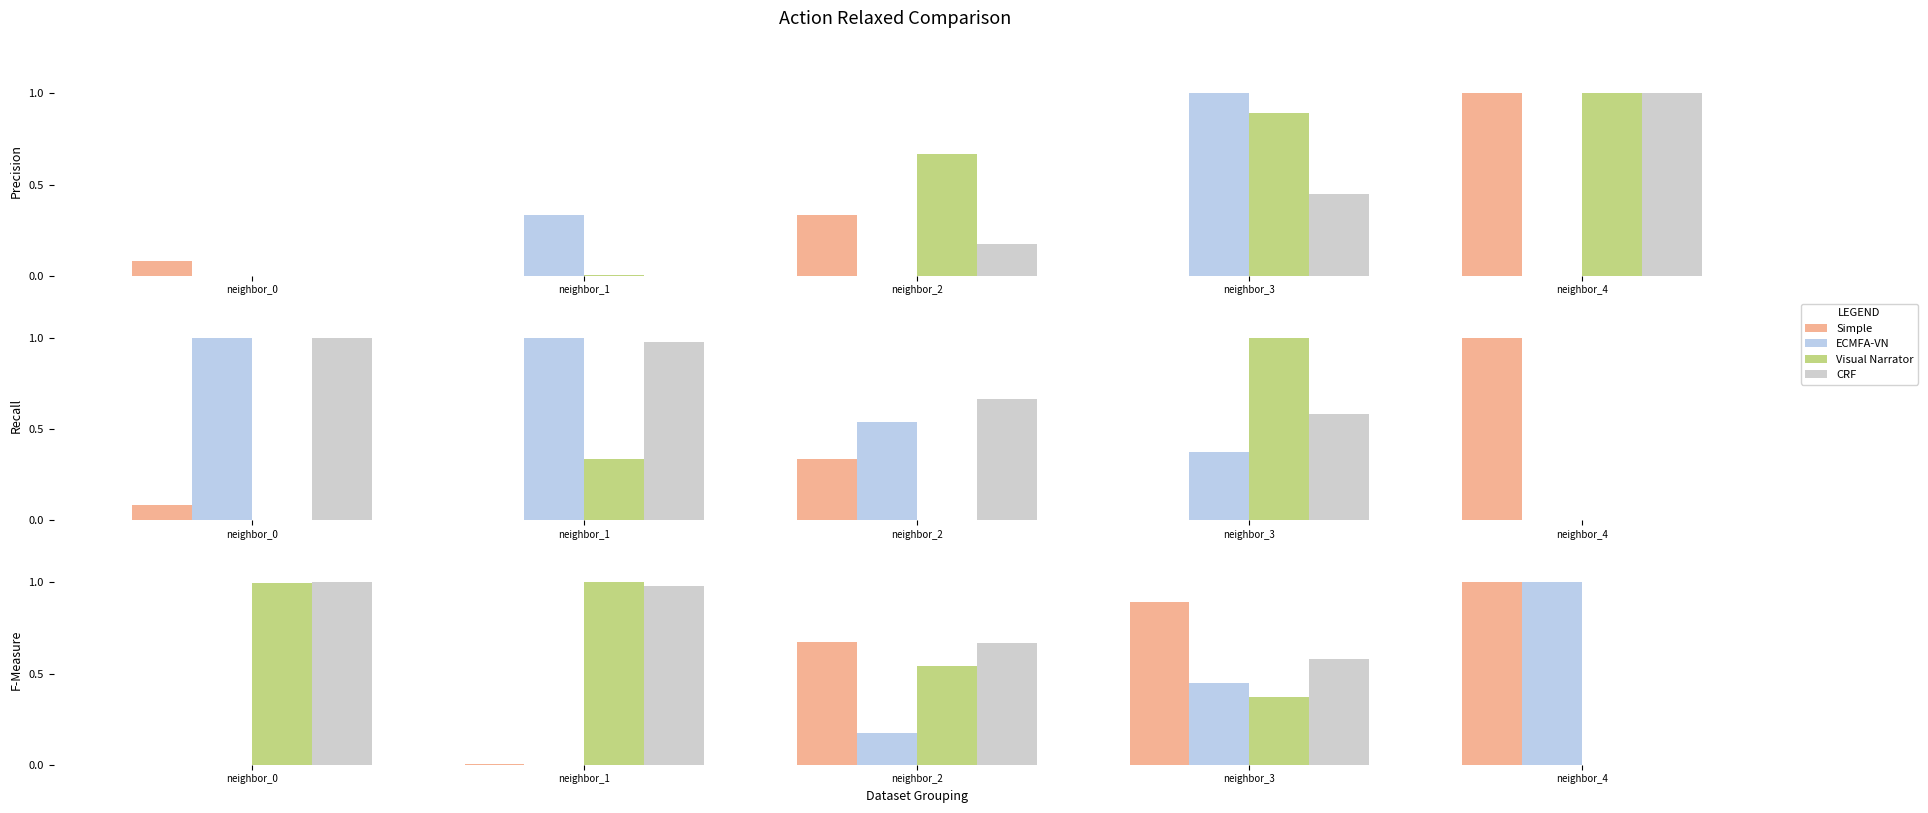

What are all the series names shown in the legend?

Simple, ECMFA-VN, Visual Narrator, CRF